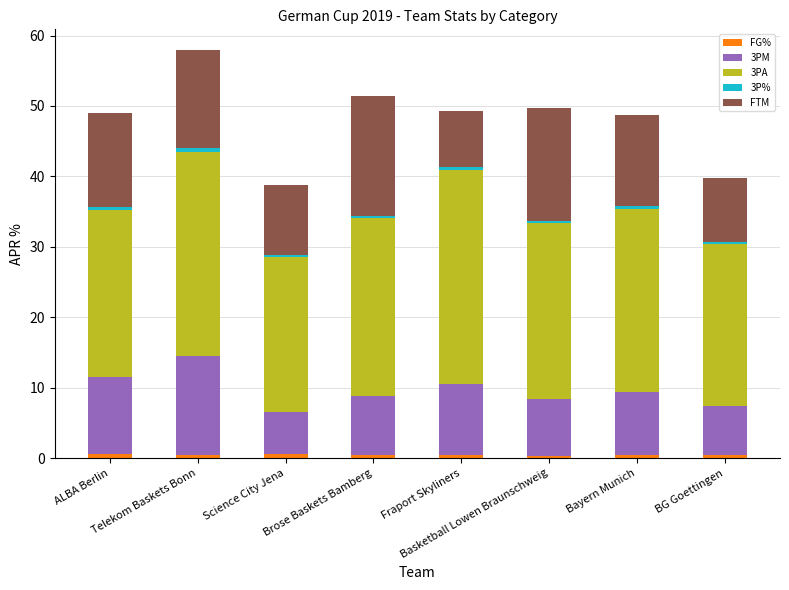

Are the bars horizontal?

No